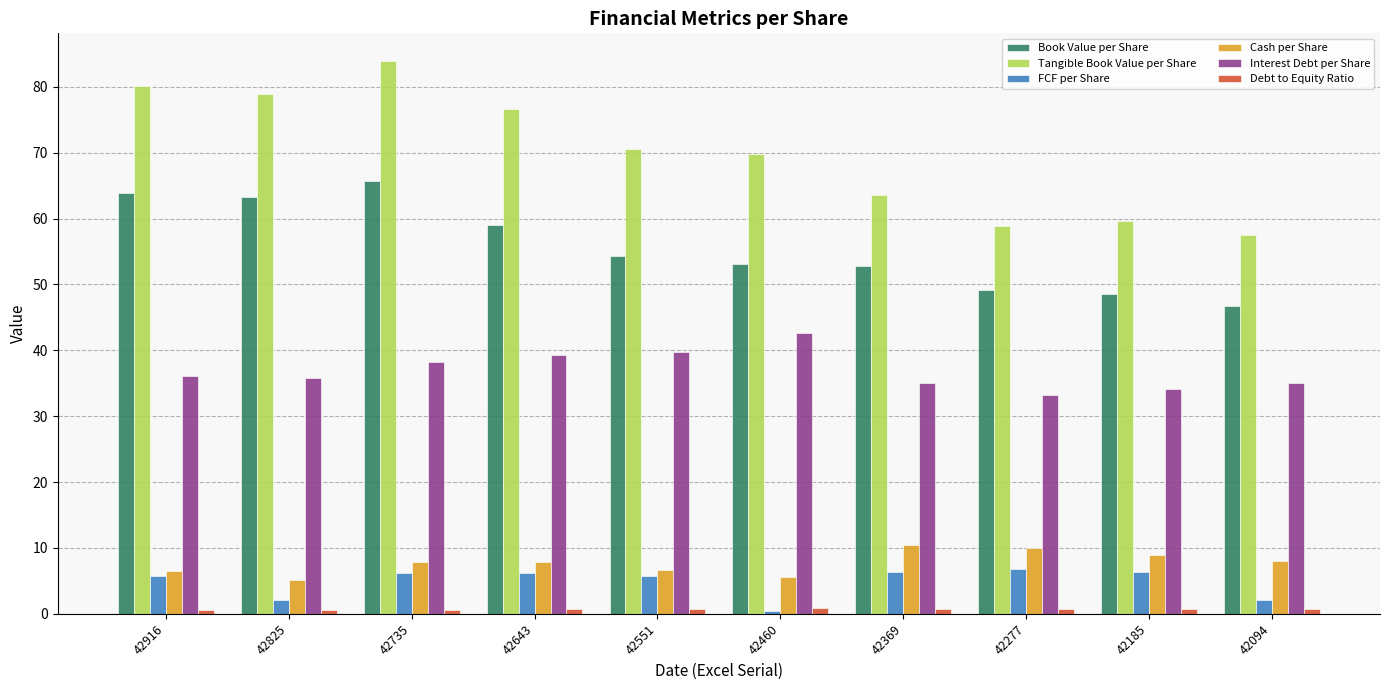

What is the minimum value for FCF per Share?

0.4